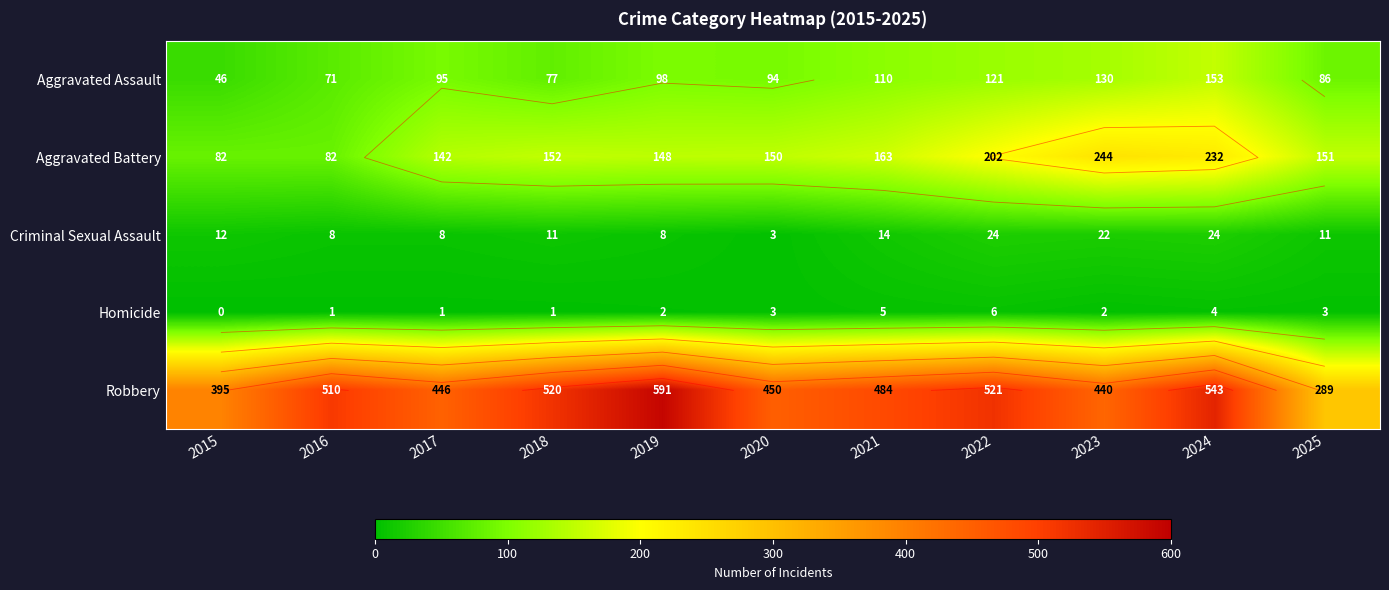

What is the total value across all series at 2015?

535